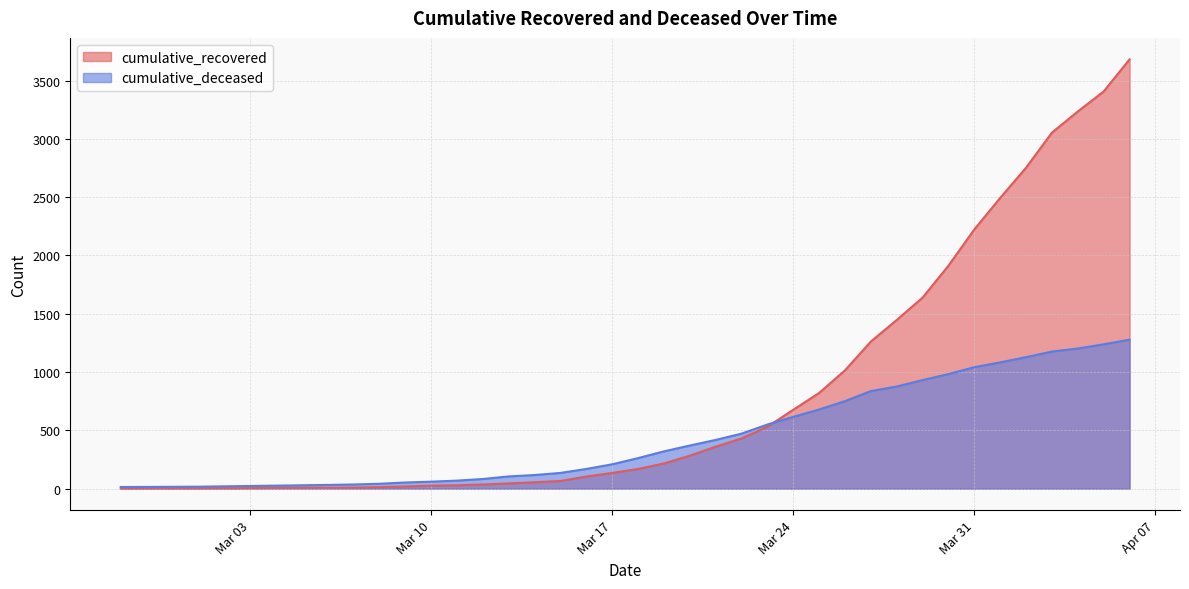

Does the chart display data point markers on the line(s)?

No